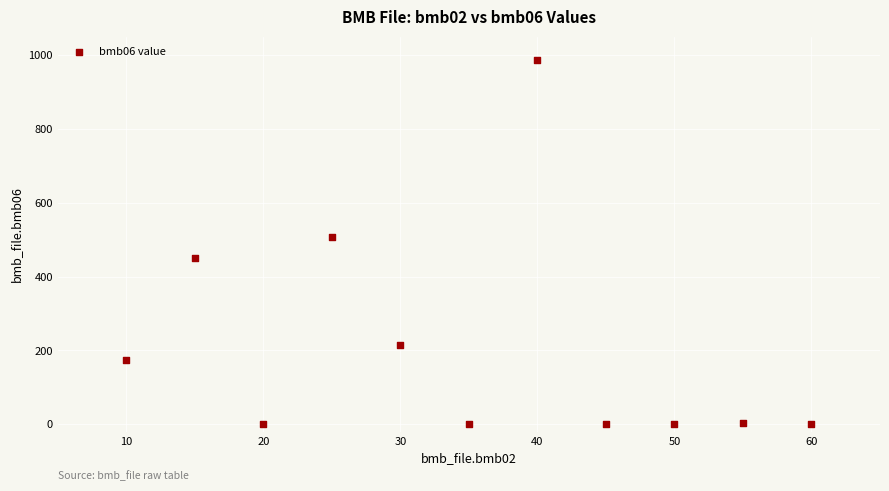

What is the range of X values (max minus min)?

50.0